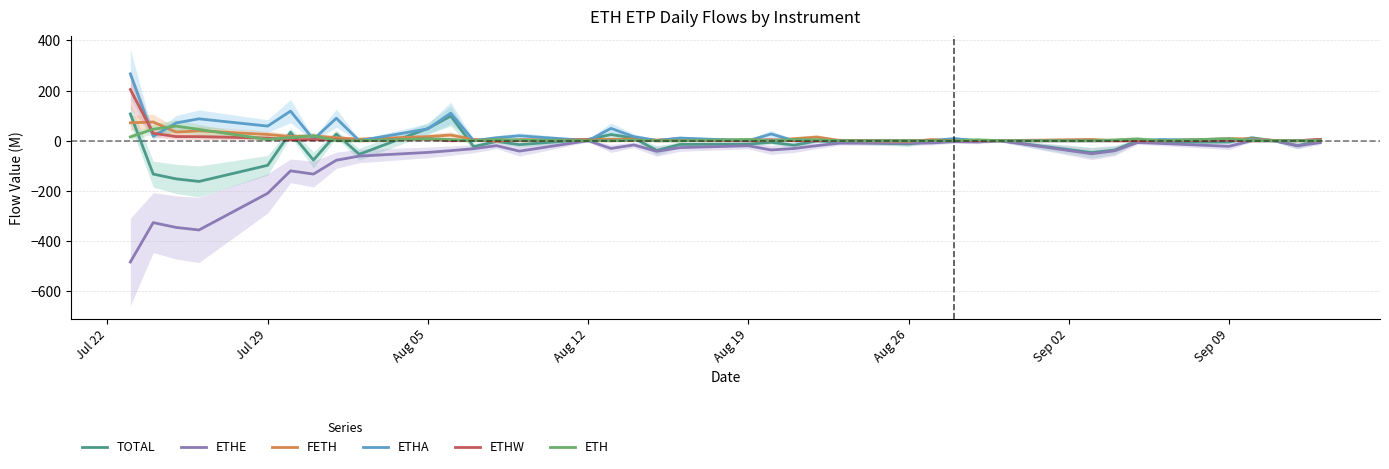

What is the minimum value shown in the chart?

-484.1